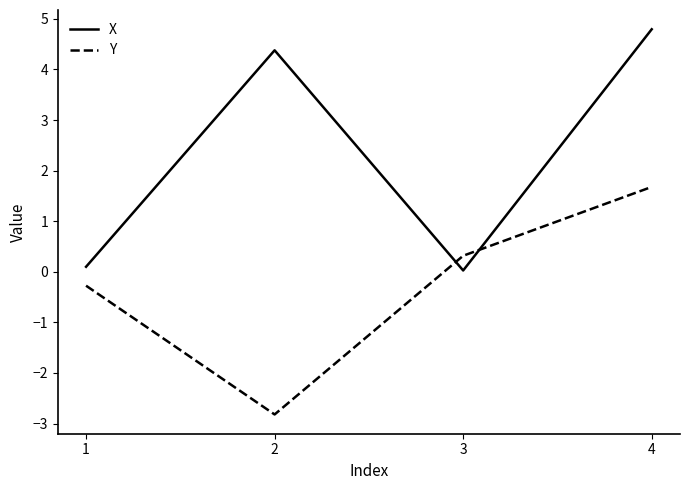

Which series has the largest total across all categories?

X